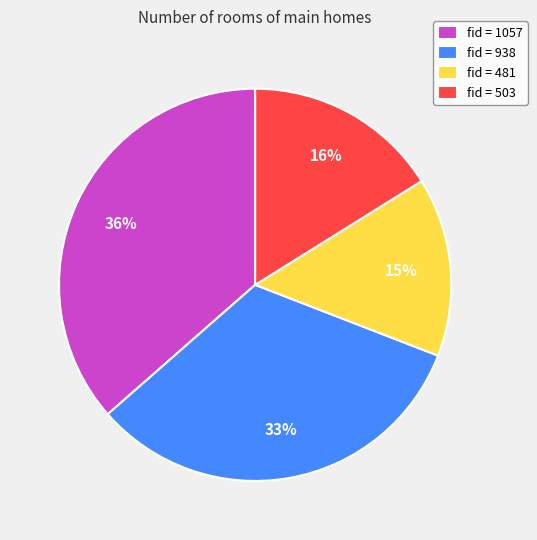

Approximately how many times larger is the value at fid = 481 compared to fid = 1057?

0.4